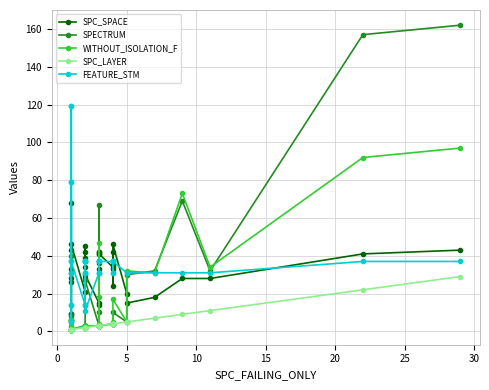

What is the value of the FEATURE_STM point at the 9th from the left?

5